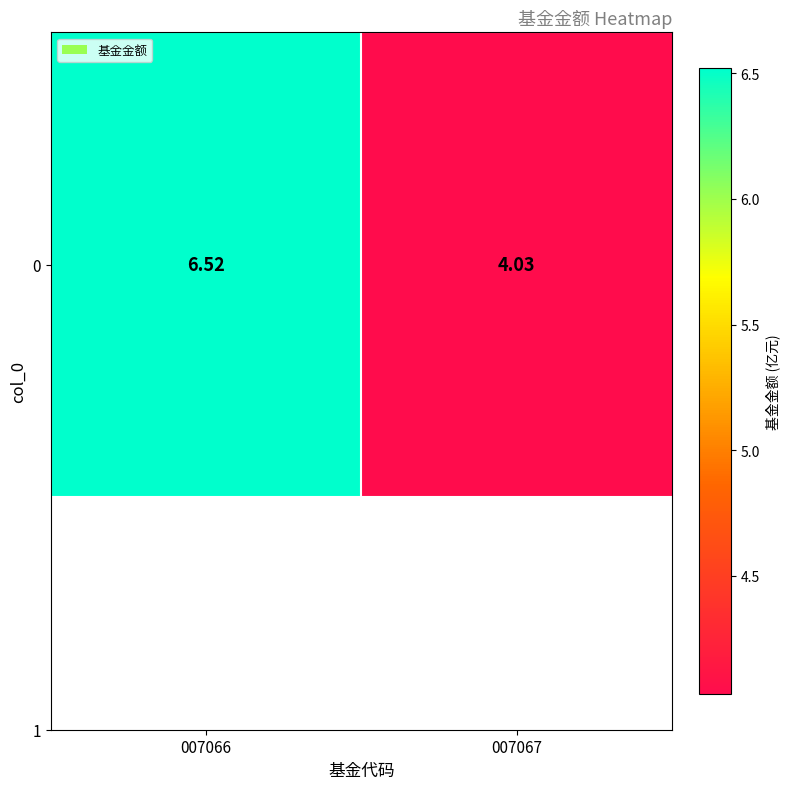

List the labels in order of value, largest first.

007066, 007067